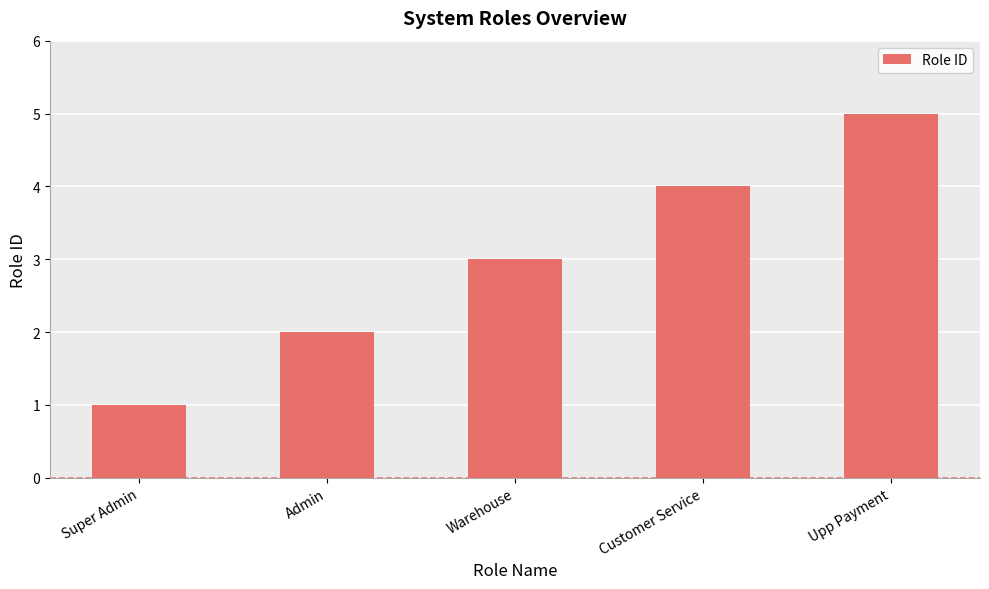

The value at Customer Service is 4. True or false?

True